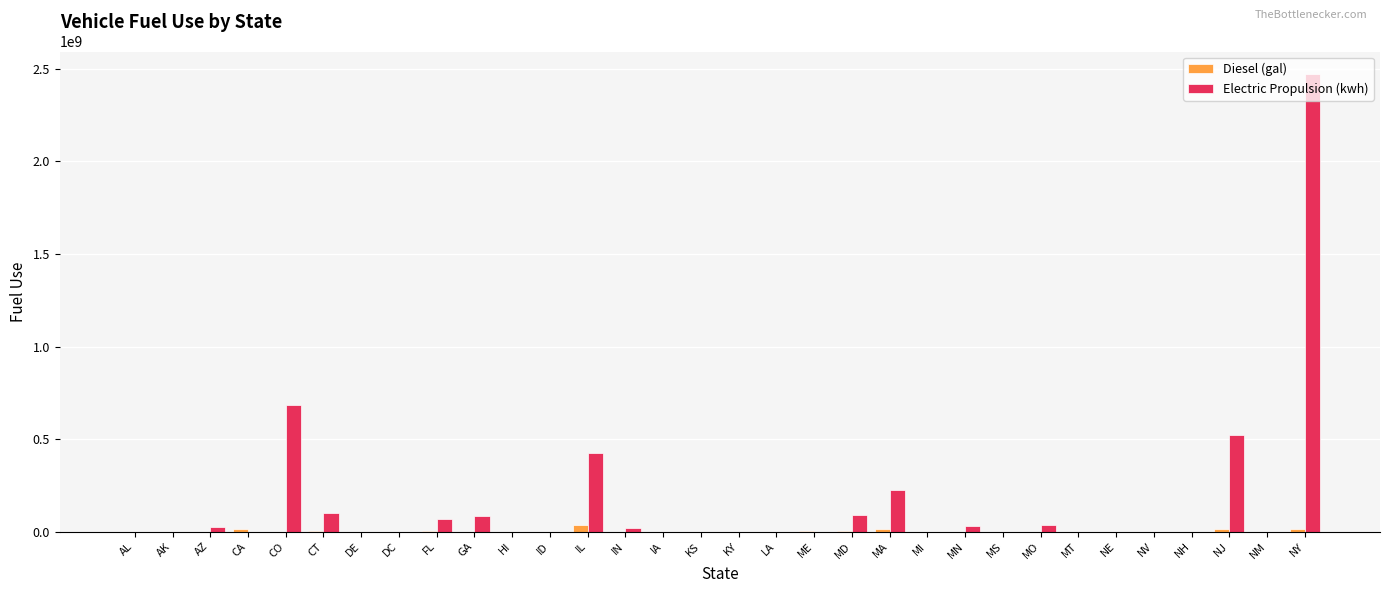

The value of Diesel (gal) at MD is 3709703. True or false?

True